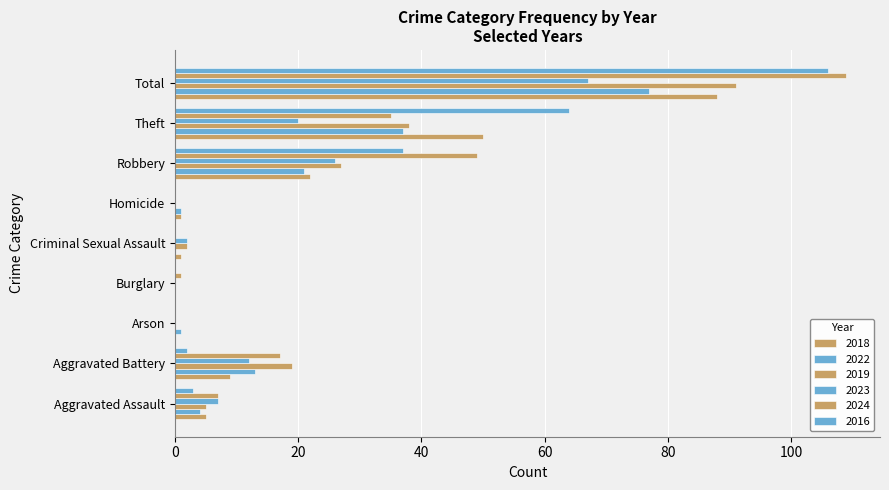

Reading left to right, list all the values displayed in this chart.

2018: 5	9	0	0	1	1	22	50	88
2022: 4	13	1	0	0	1	21	37	77
2019: 5	19	0	0	2	0	27	38	91
2023: 7	12	0	0	2	0	26	20	67
2024: 7	17	0	1	0	0	49	35	109
2016: 3	2	0	0	0	0	37	64	106